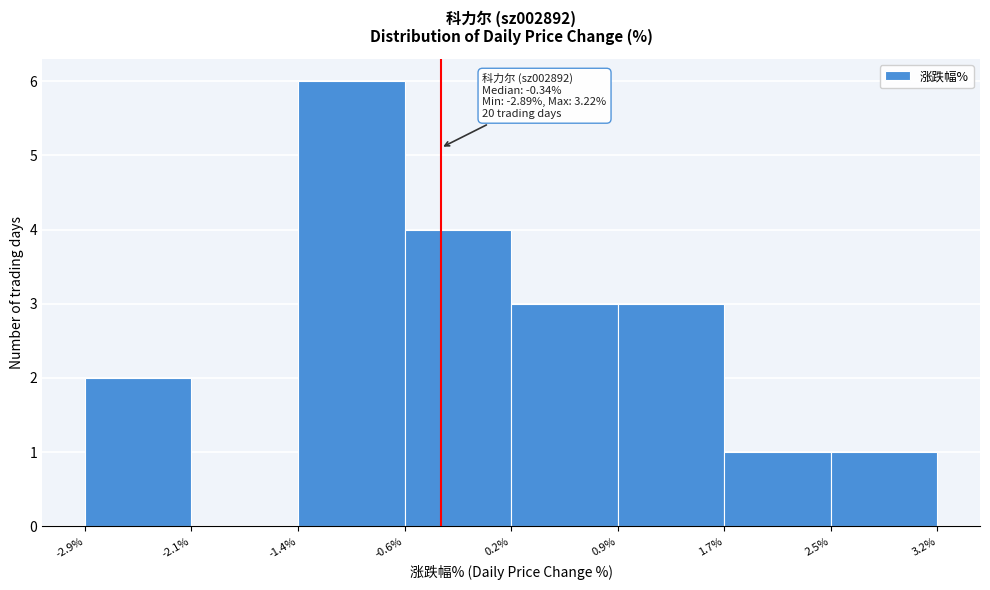

Which range on the x-axis has the tallest bar?

-1.4% to -0.6%